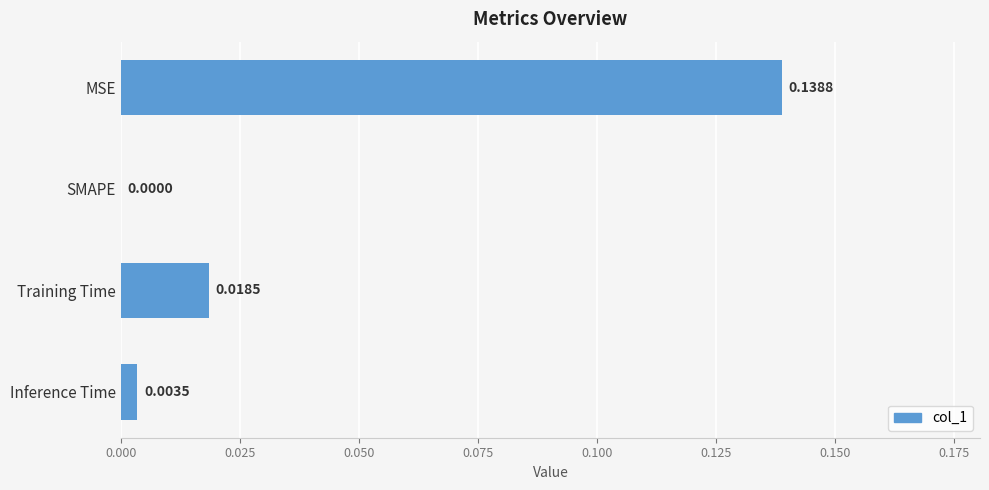

Where is the data nearest to the value 0?

SMAPE